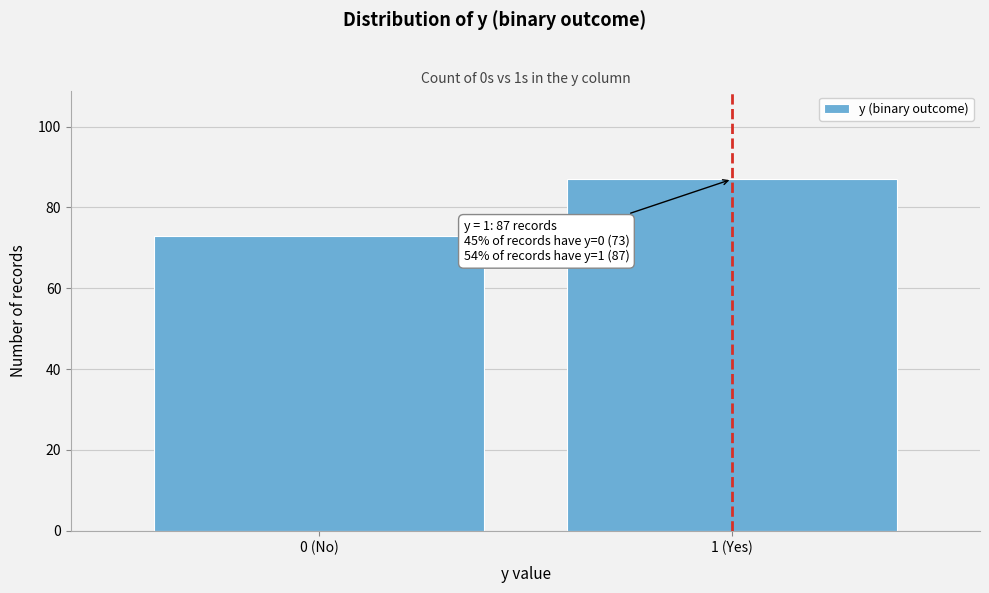

Reading left to right, extract all data points from this chart.

73	87